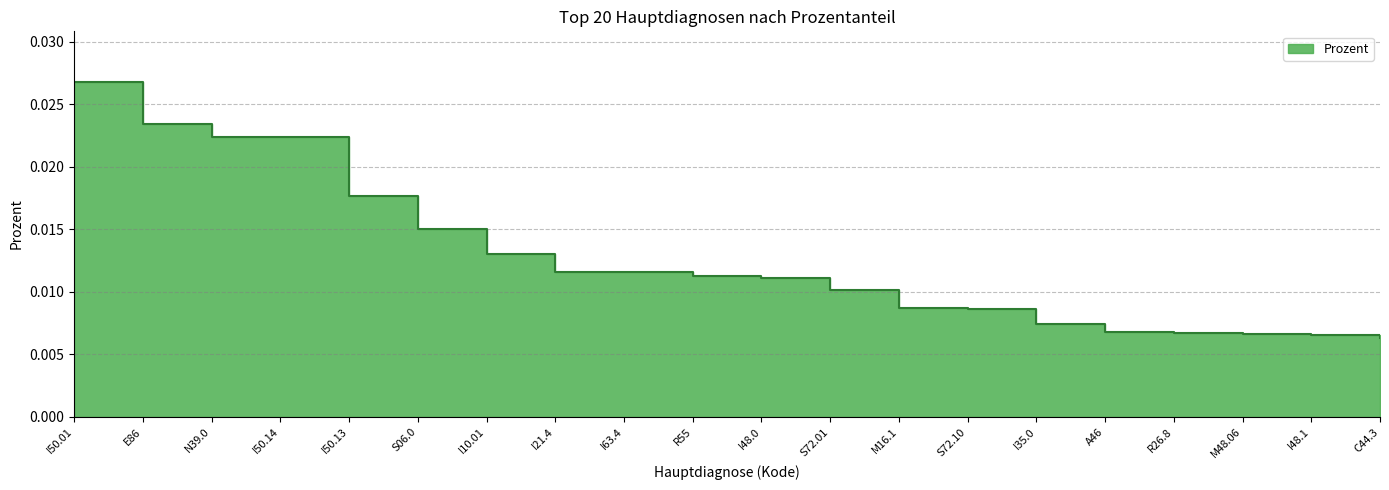

Which category has the lowest value across all series?

C44.3